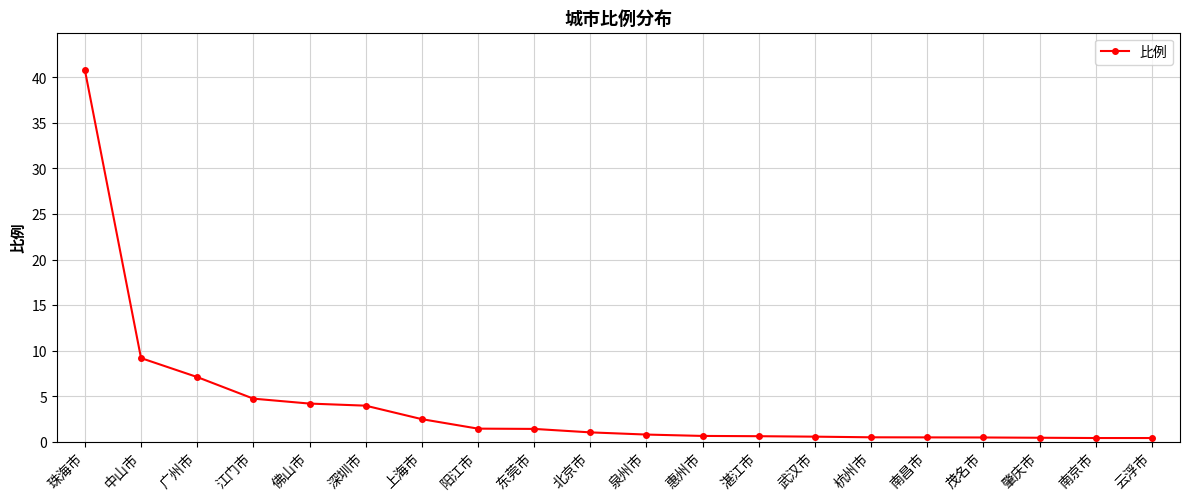

What is the difference between the maximum and minimum values?

40.4